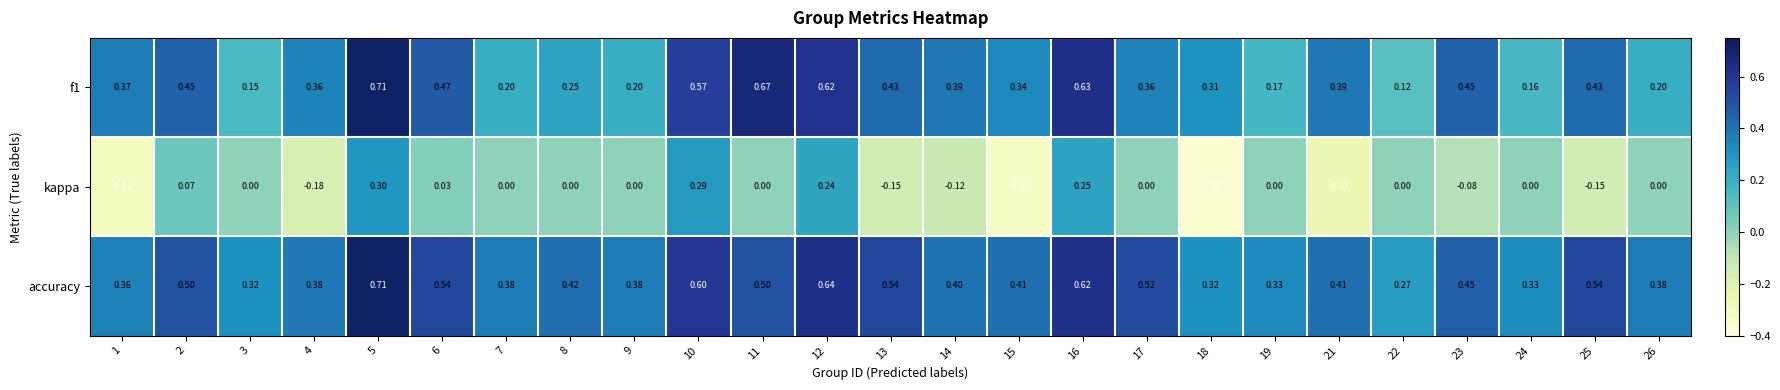

List the series in order of their overall mean, highest first.

accuracy, f1, kappa